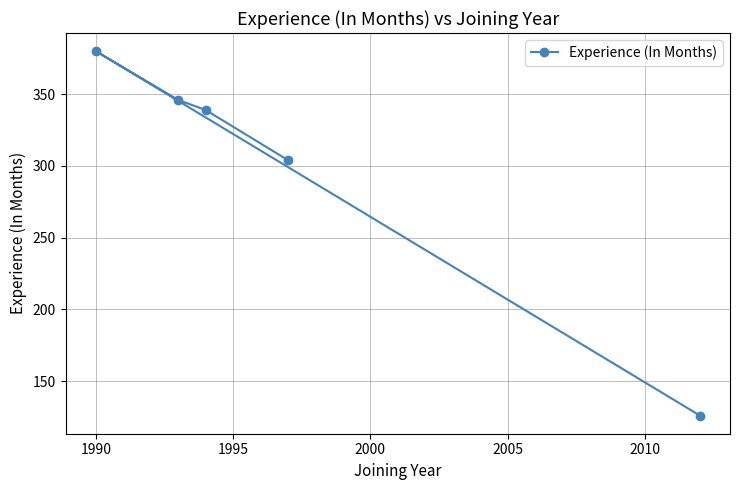

What is the minimum value shown in the chart?

126